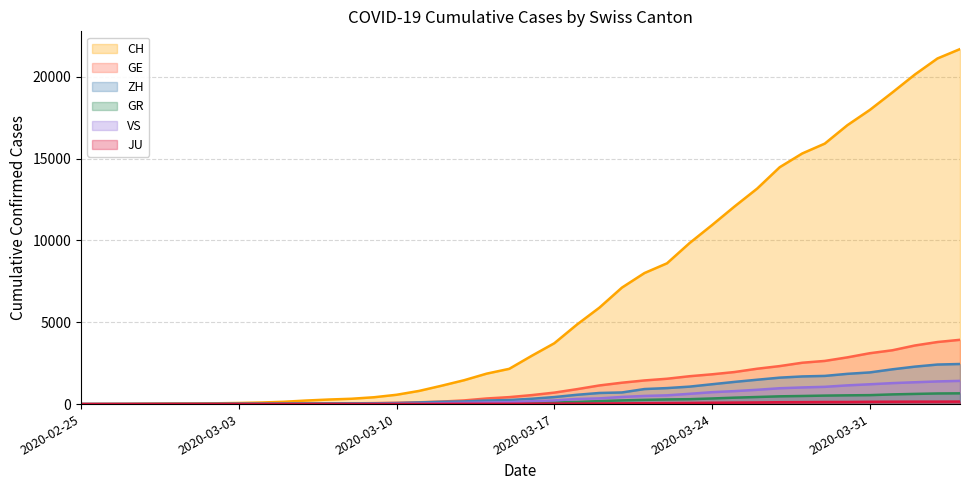

At how many categories does at least one series exceed 18040?

4